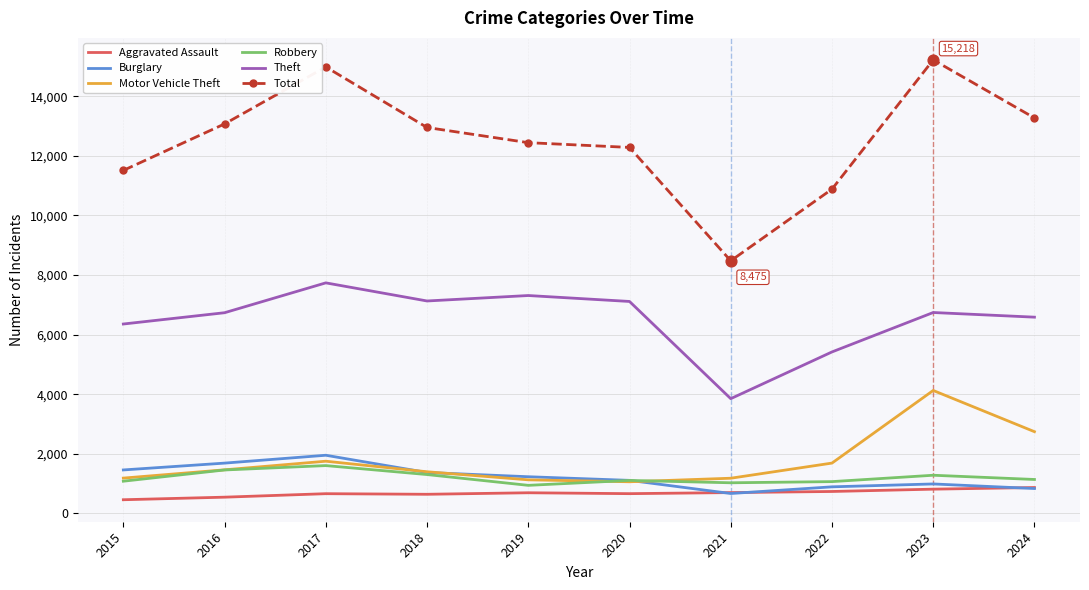

Is the value of Total at 2017 greater than the value of Aggravated Assault at 2020?

Yes